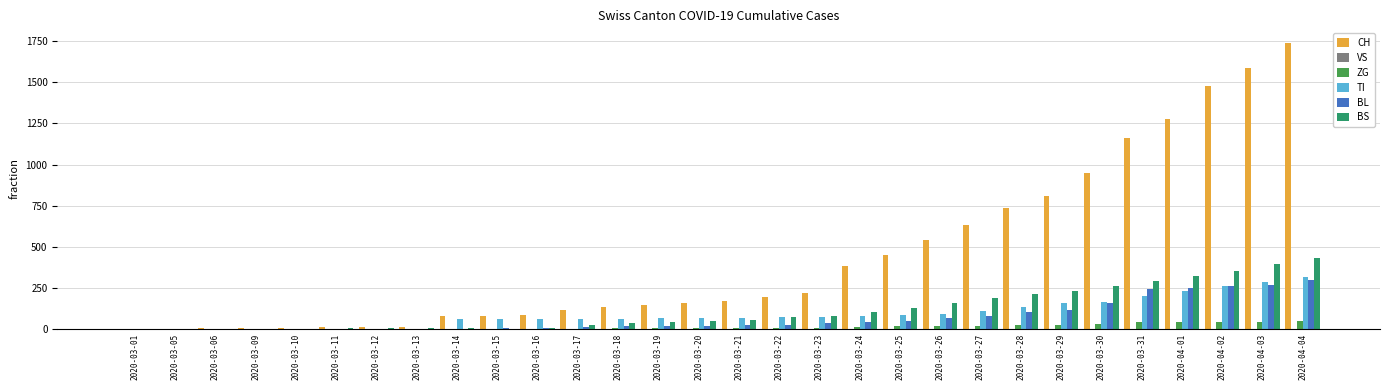

Which series has the widest spread of values?

CH